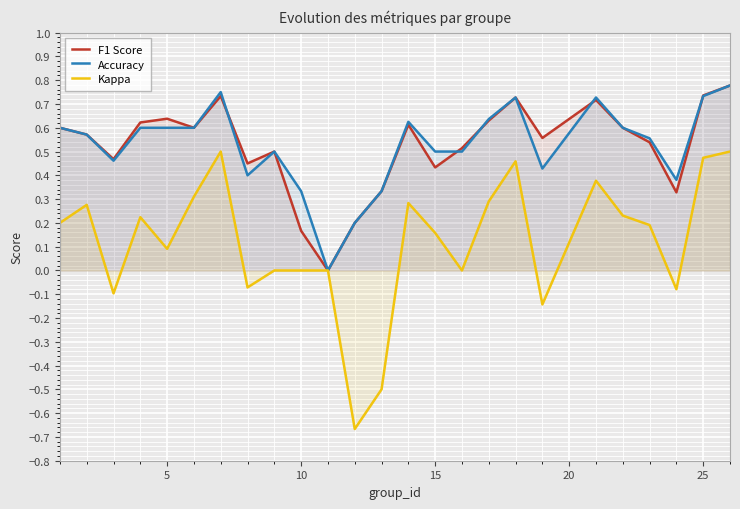

How many lines are shown in the chart?

3